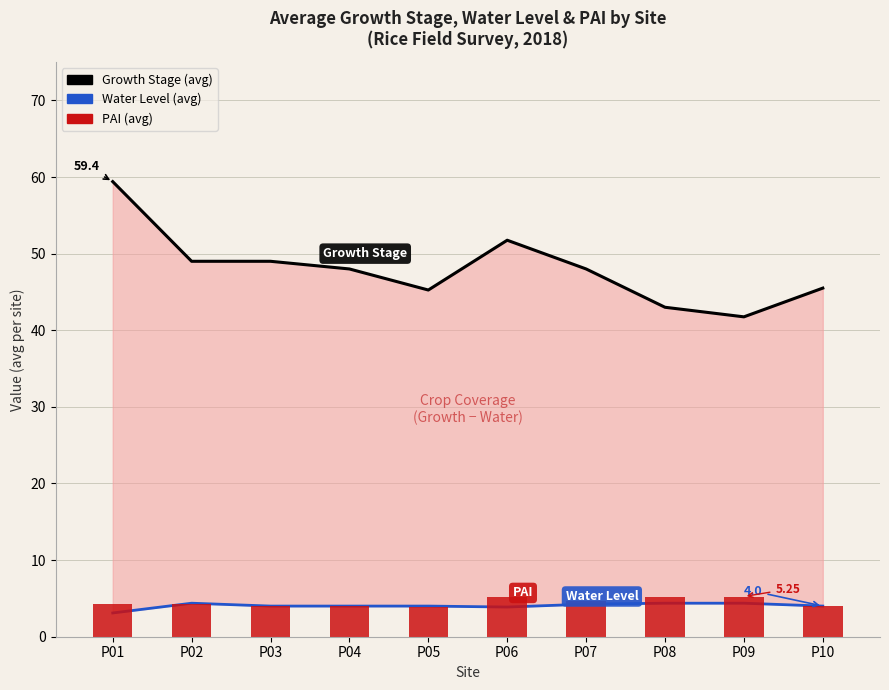

Does the chart contain any negative values?

No